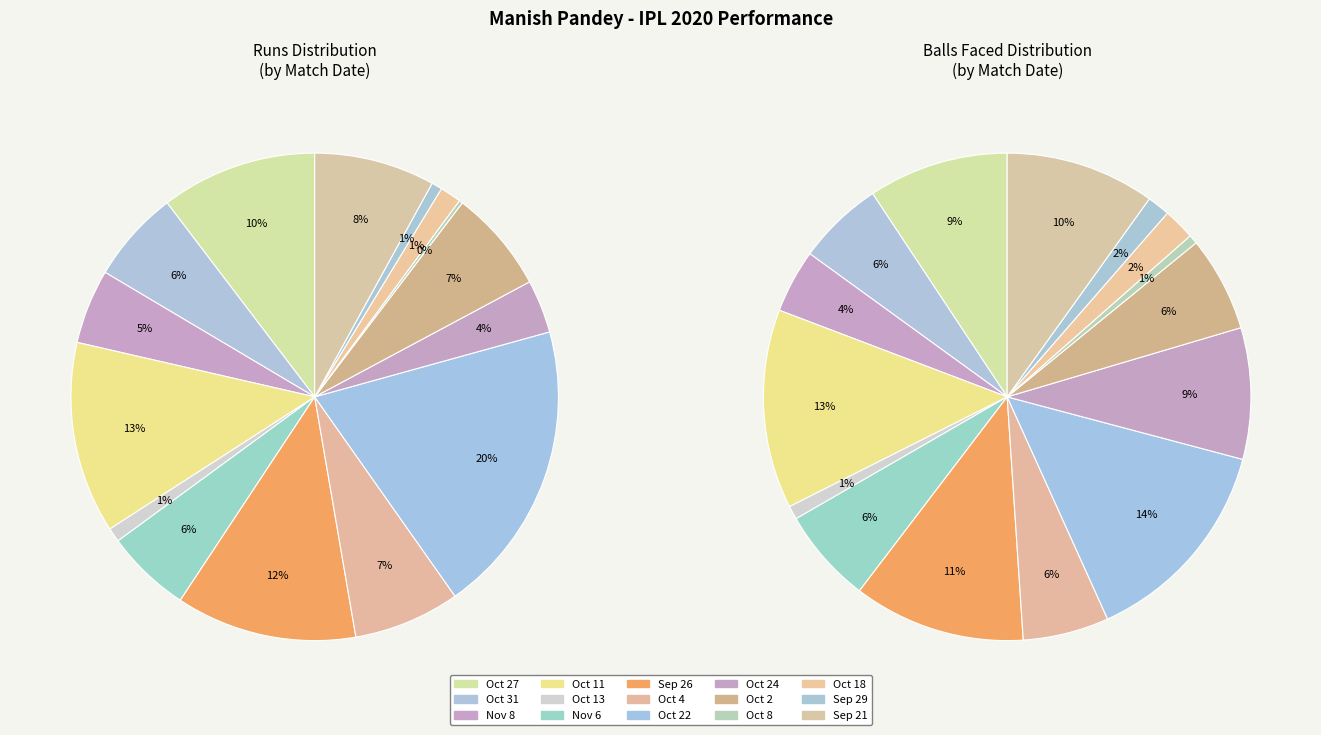

Count the number of slices in the pie.

15